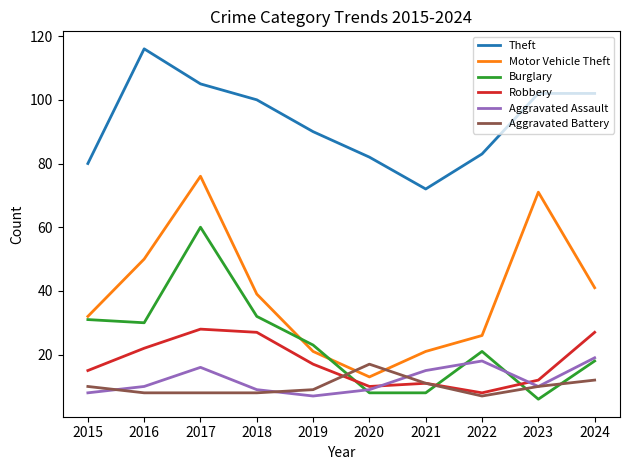

Which series has the largest total across all categories?

Theft